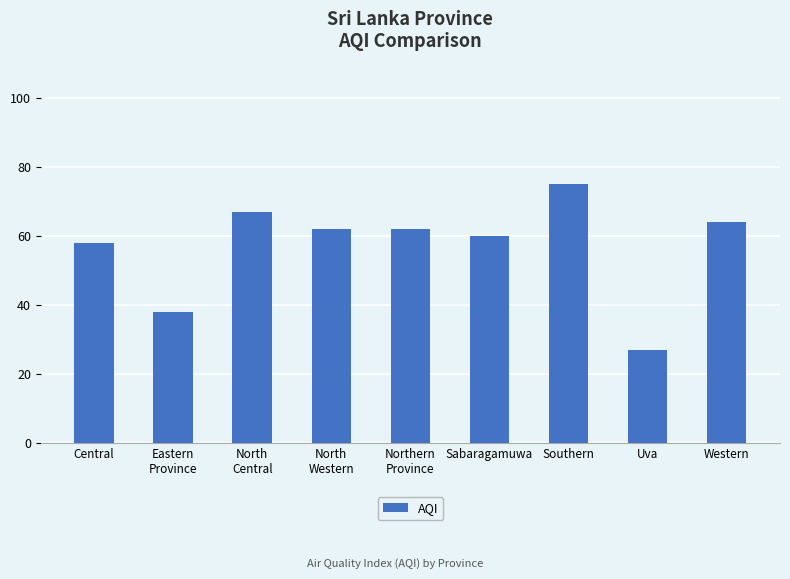

What is the average value?

57